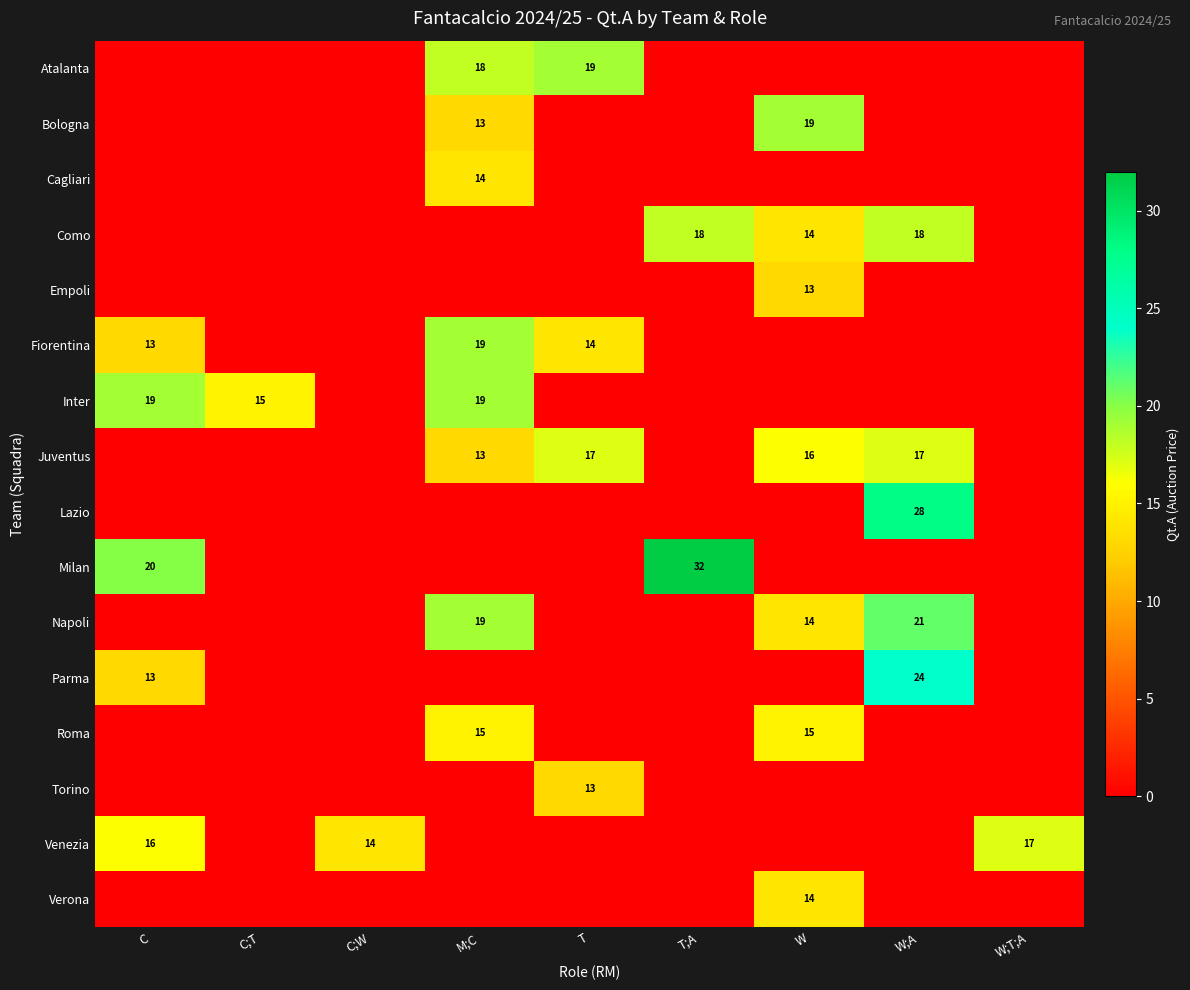

The Cagliari series shows 19 at M;C. True or false?

False